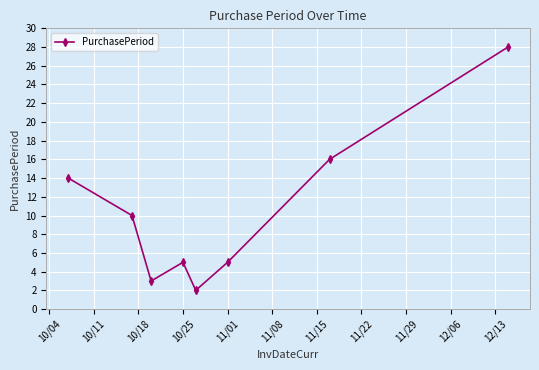

What is the difference between the maximum and minimum values?

26